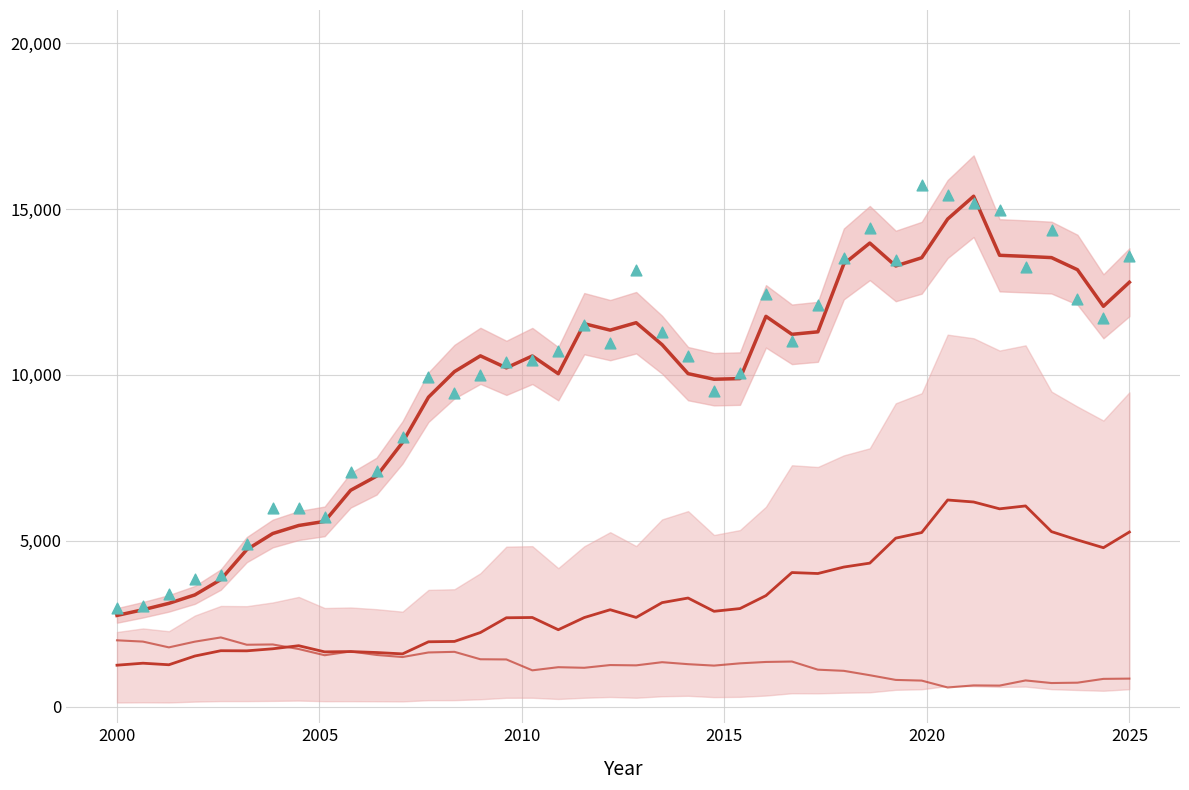

At how many categories does at least one series exceed 1879?

40